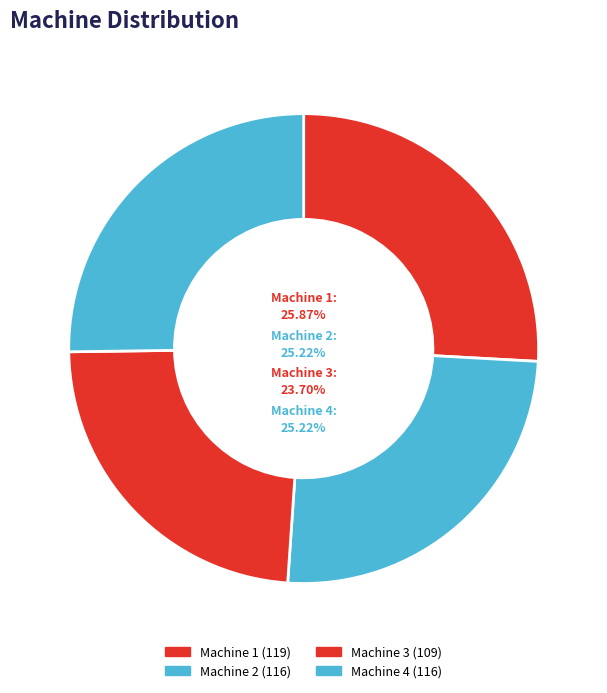

Combined, what portion of the pie is Machine 4 and Machine 1?

51.1%